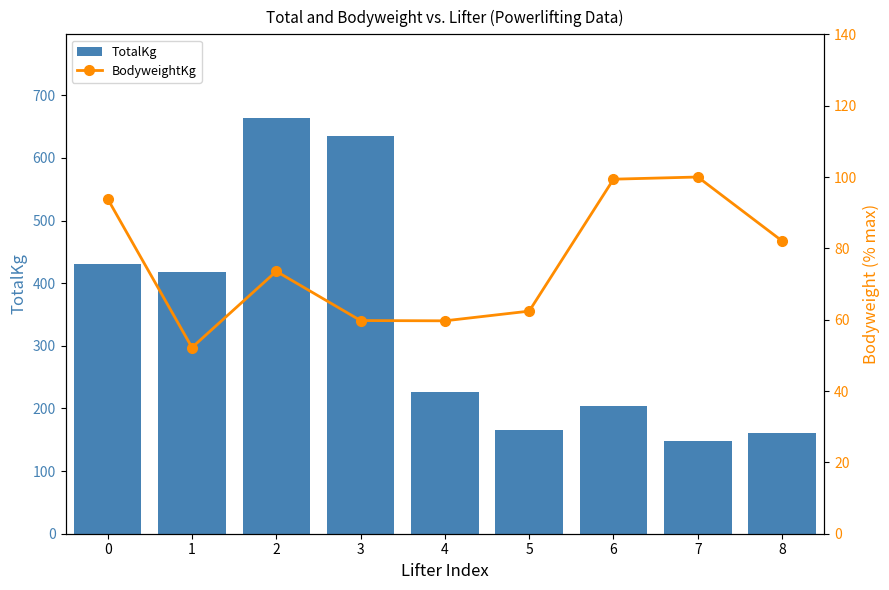

Which category has the lowest value across all series?

1